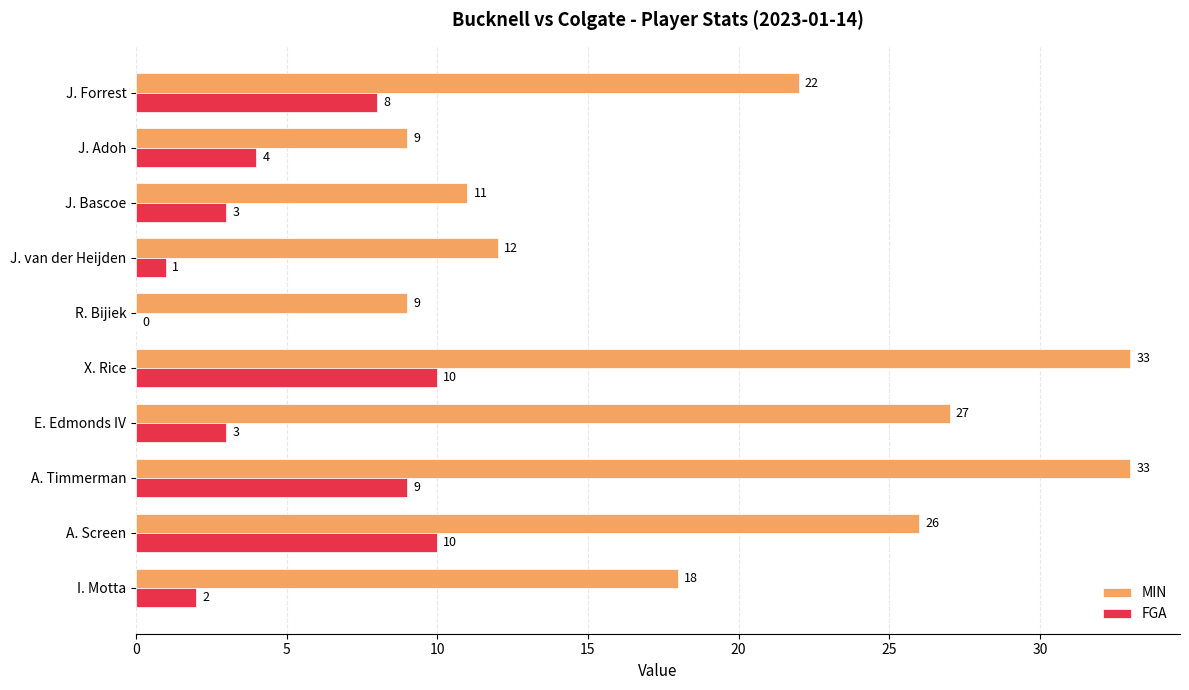

What is the maximum value for FGA?

10